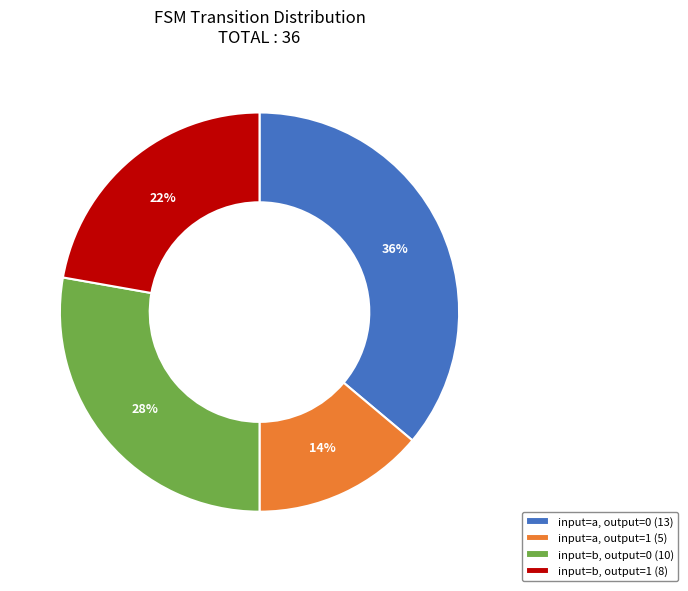

To the nearest percent, what is the difference between the largest and smallest slice percentages?

22%